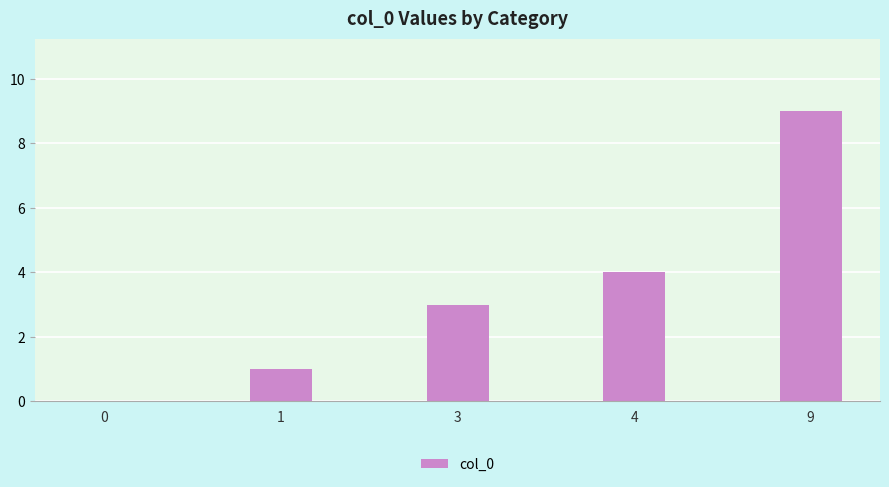

Reading left to right, extract all data points from this chart.

0	1	3	4	9